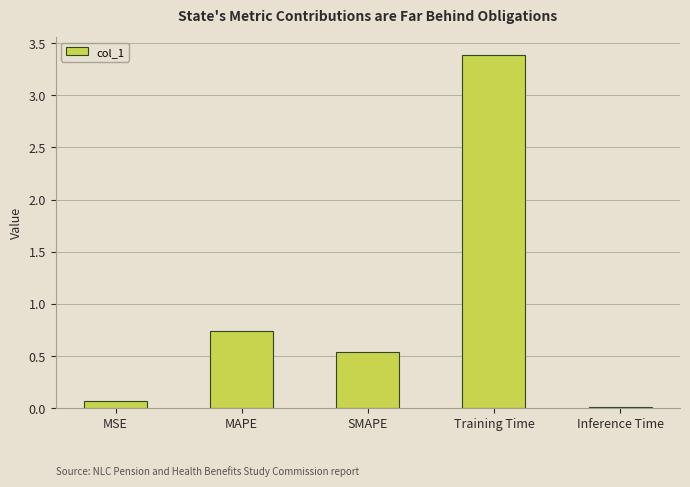

Is it true that the value at MSE is 0.1?

True